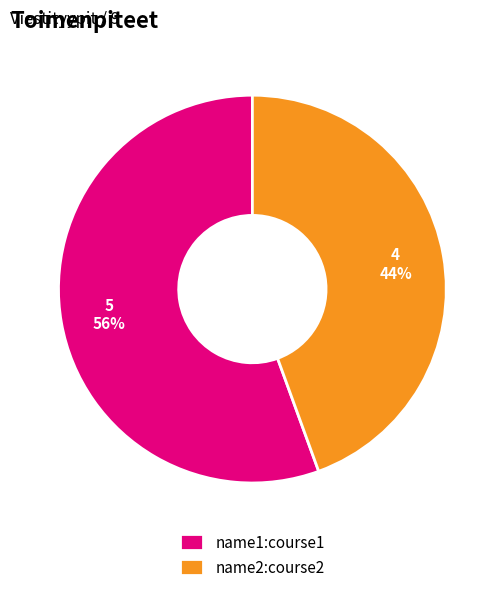

Which category has the smallest portion of the pie?

name2:course2